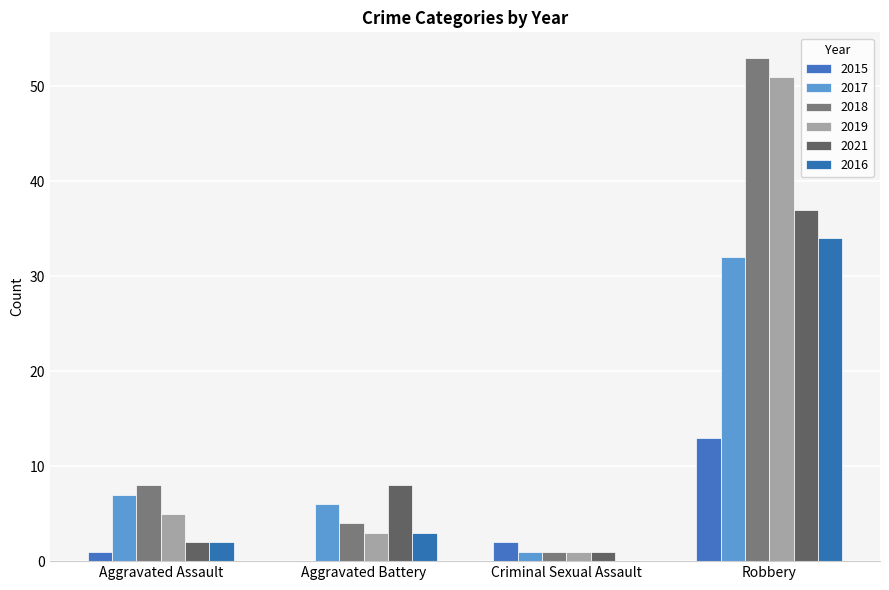

What is the difference between the 2019 values at Robbery and Criminal Sexual Assault?

50